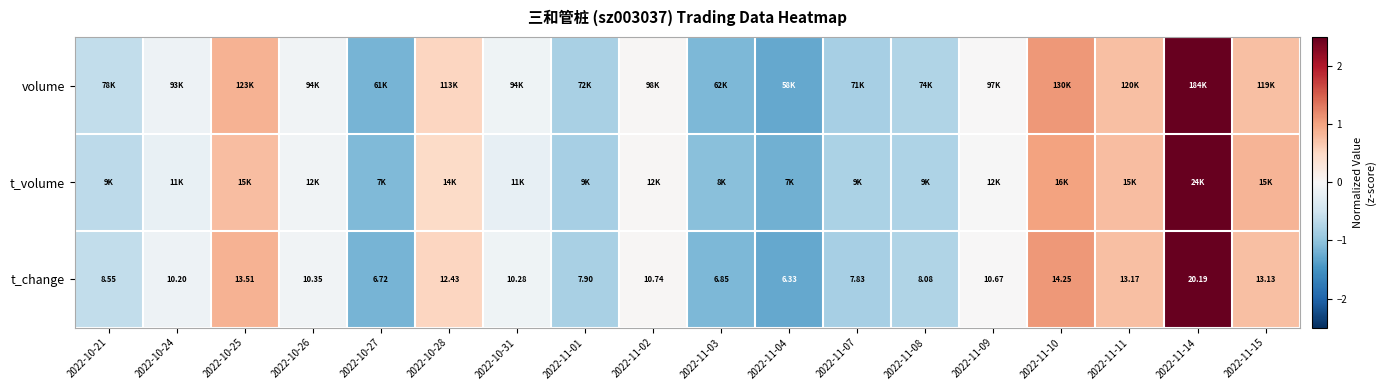

At which label does t_change reach its peak?

2022-11-14